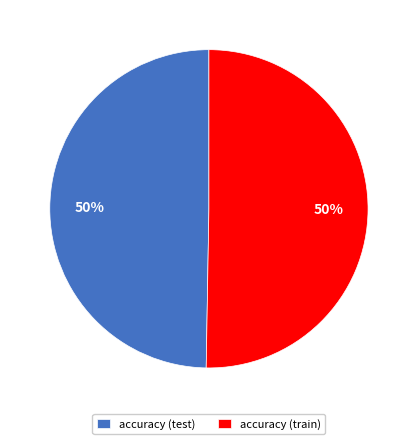

Combined, do accuracy (test) and accuracy (train) account for over 50%?

Yes